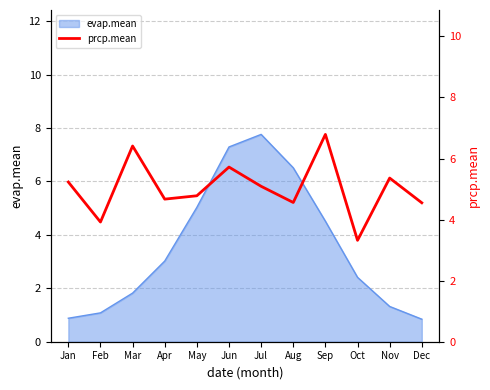

At which label is evap.mean closest to 4?

Sep